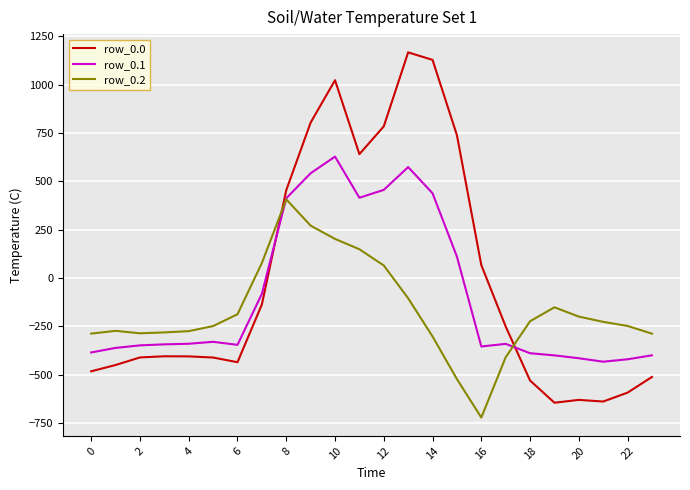

Which series ends up on top after the final intersection of row_0.2 and row_0.0?

row_0.2